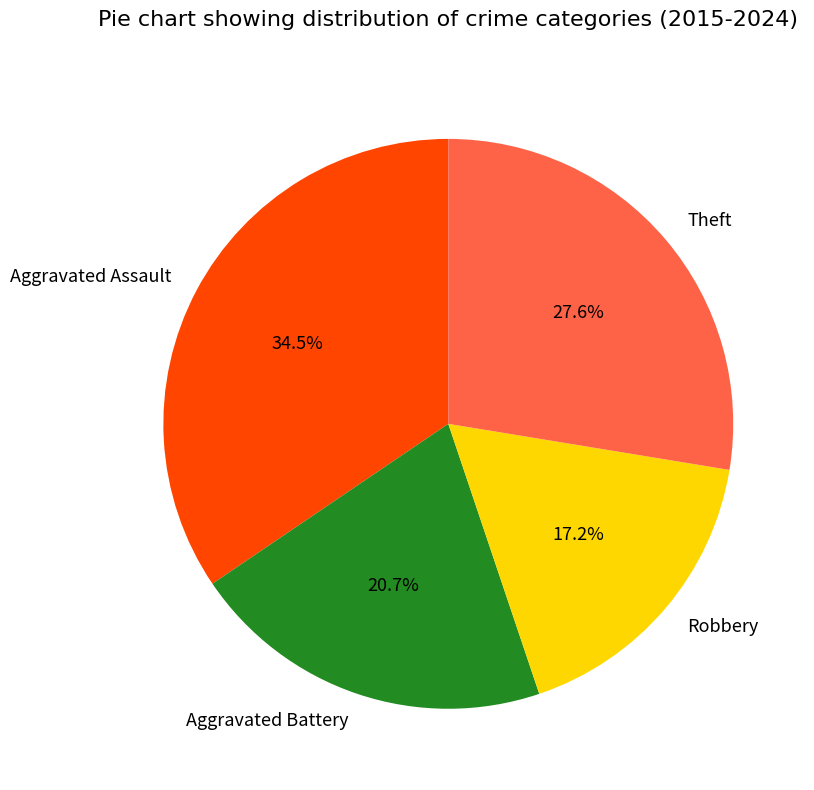

Combined, what portion of the pie is Theft and Aggravated Assault?

62.1%